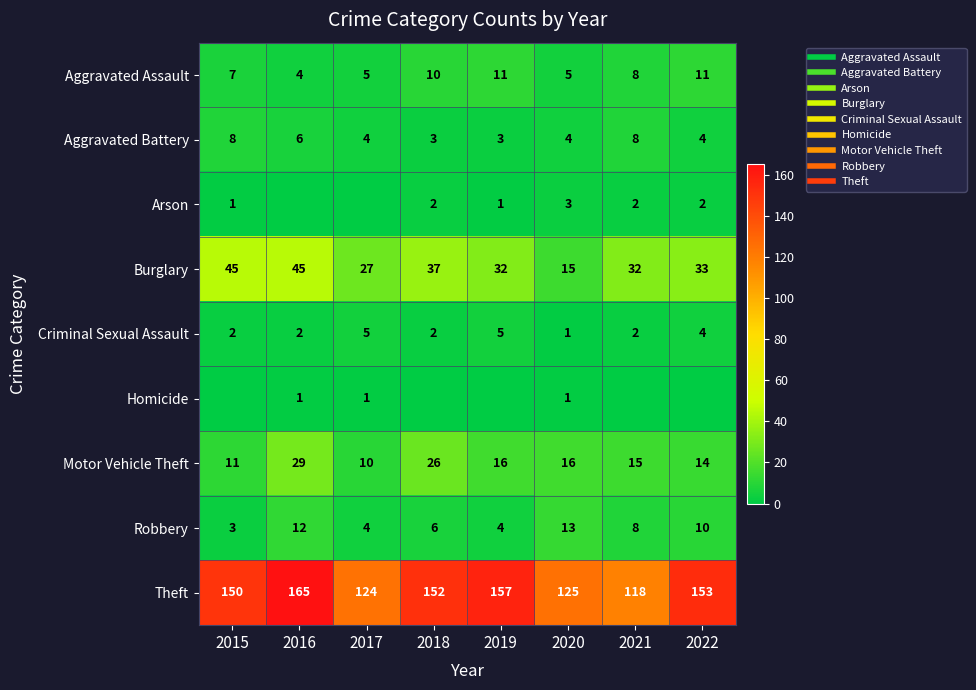

Which label corresponds to the largest value in the chart?

2016